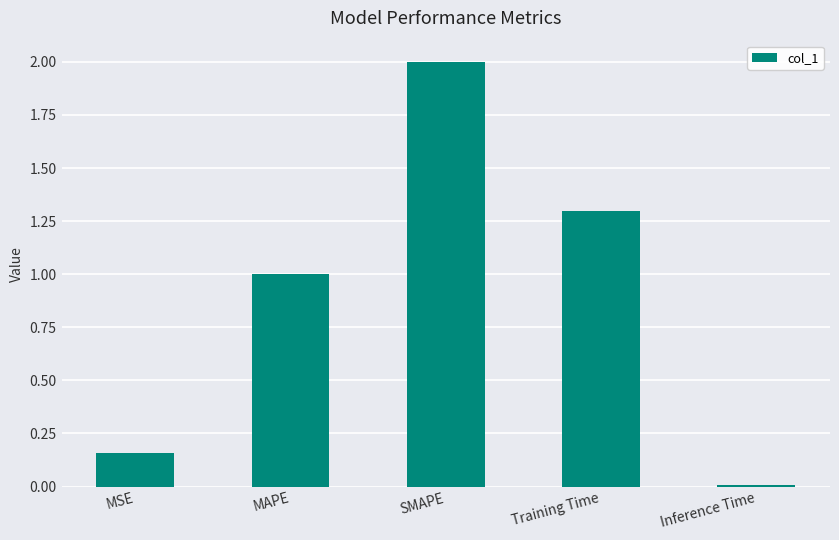

What is the ratio of the value at MSE to the value at Training Time?

0.1